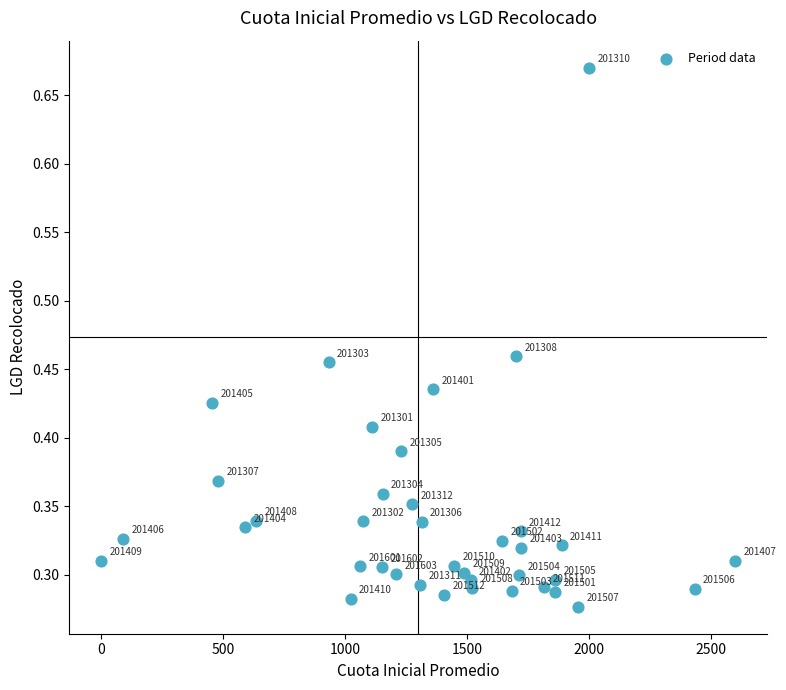

What is the range of X values (max minus min)?

2600.0